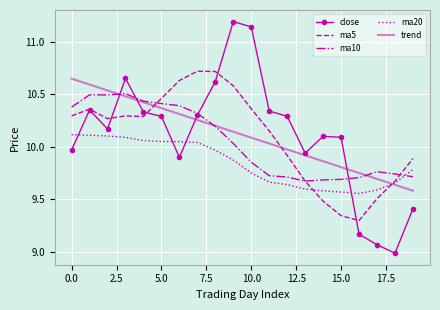

How many values in the ma10 series exceed 10?

10